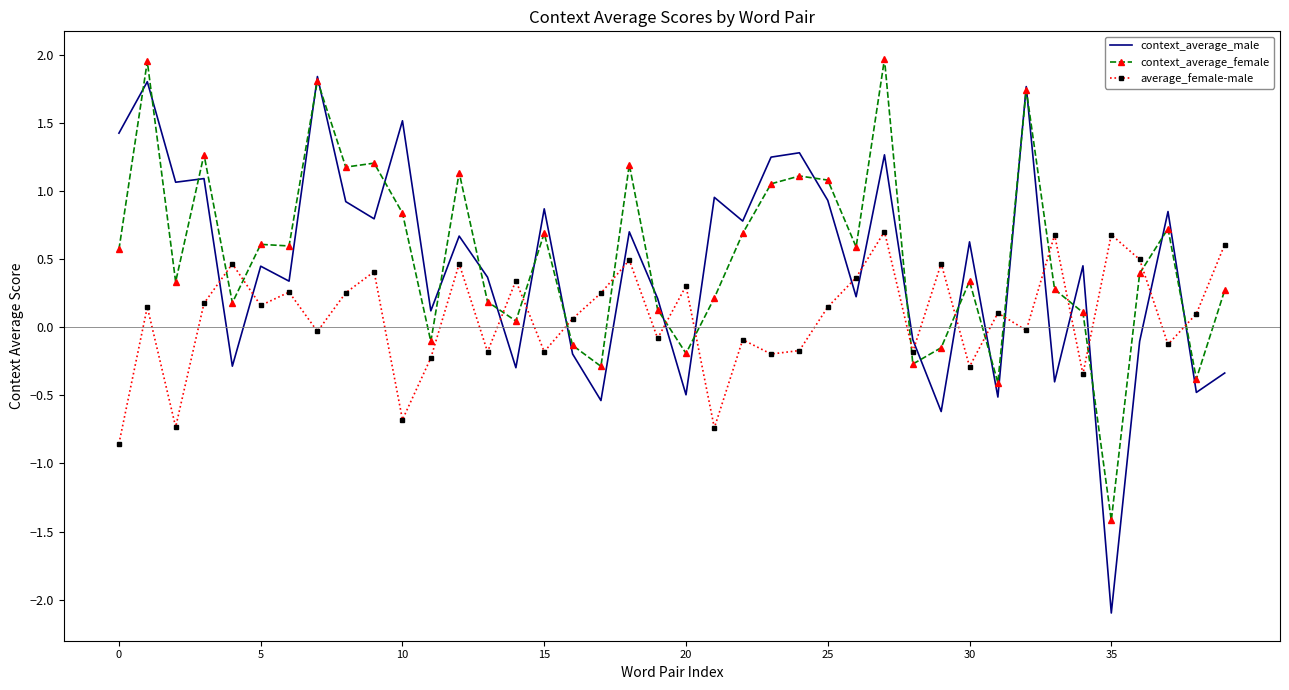

Which series has the largest range (max minus min)?

context_average_male